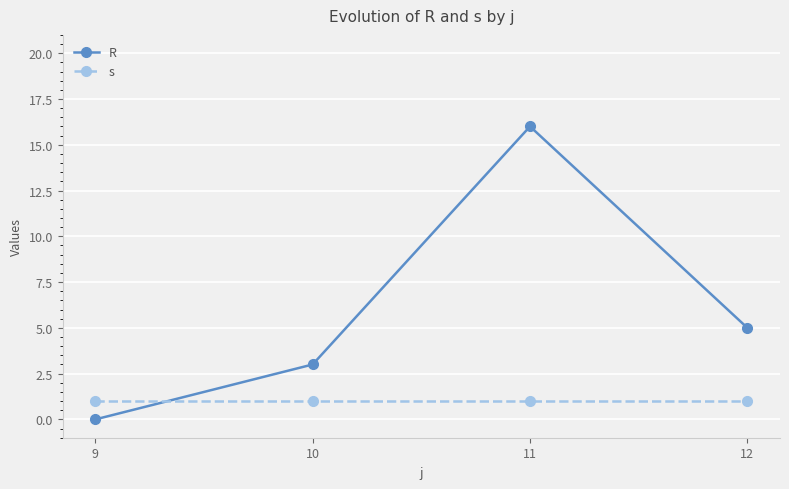

What is the difference between the maximum and minimum values in the R series?

16